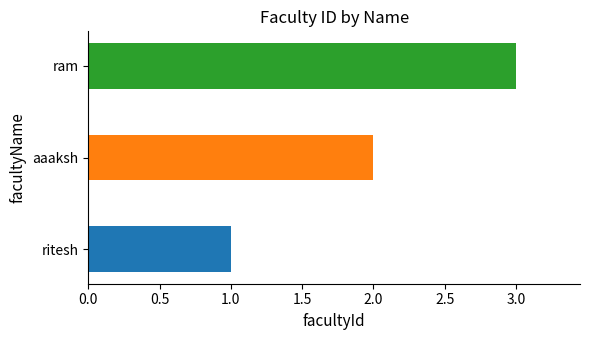

List the labels in order of value, largest first.

ram, aaaksh, ritesh